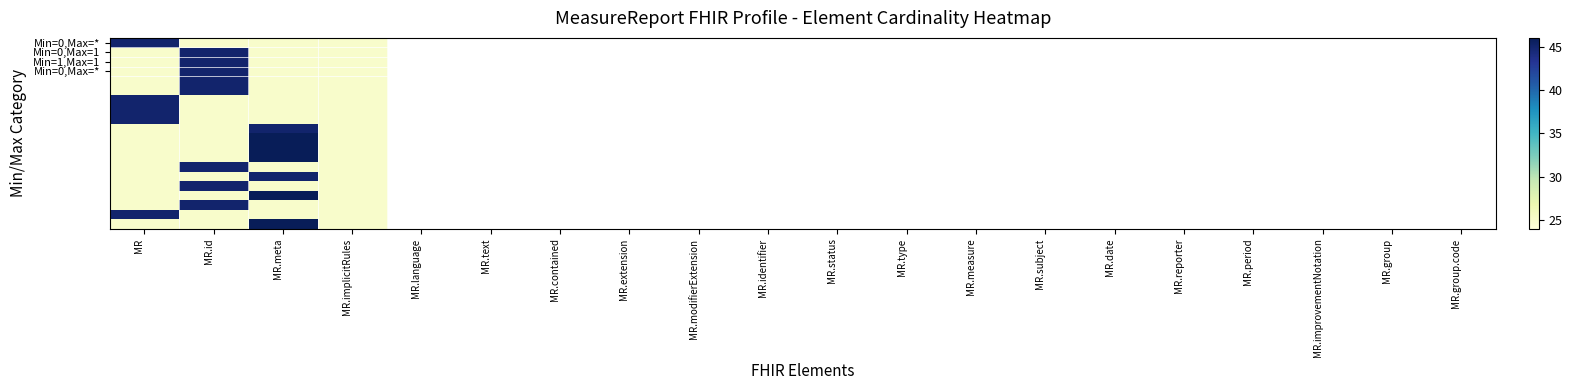

What is the total value across all series at MR.id?

660